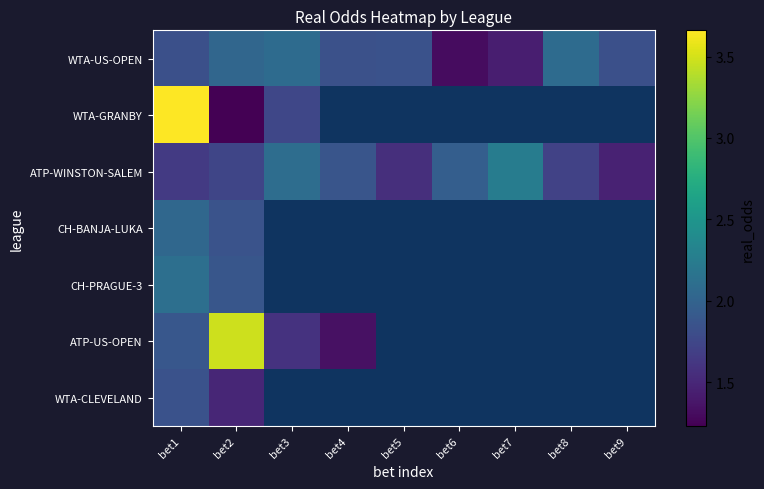

What is the minimum value for ATP-US-OPEN?

1.3